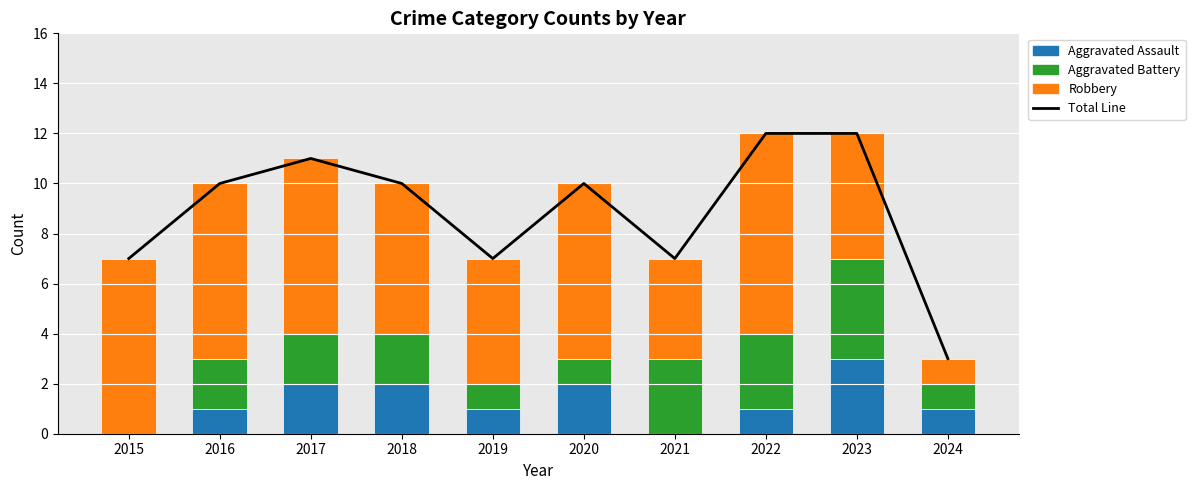

How many values in Aggravated Assault are above zero?

8